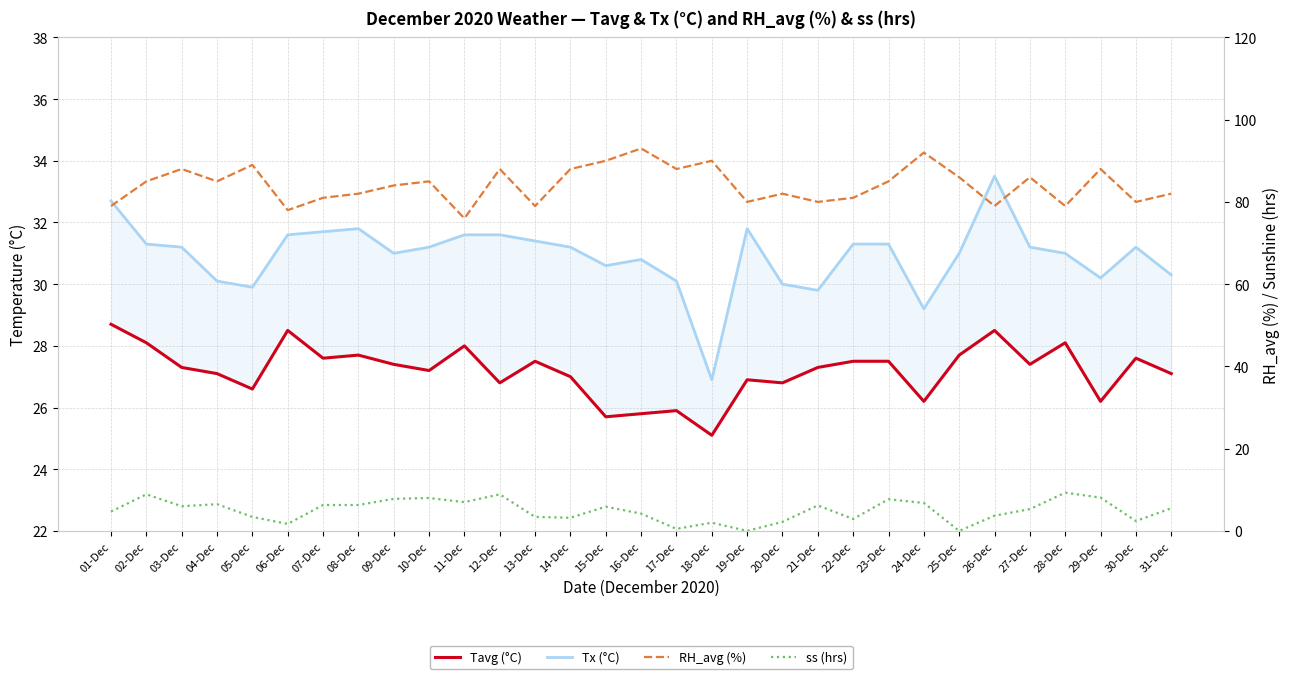

True or false: Tx (°C) and Tavg (°C) intersect in this chart.

False